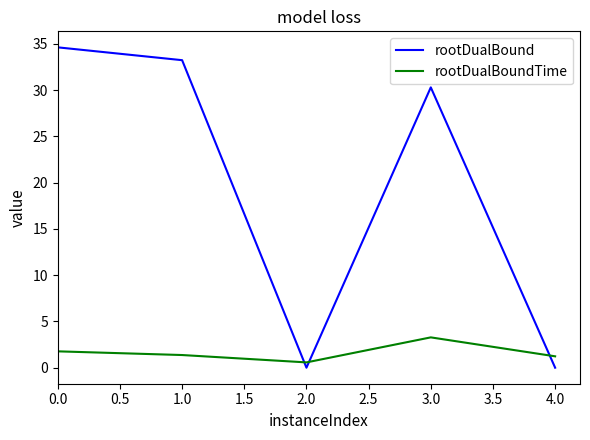

Which series ends up on top after the final intersection of rootDualBoundTime and rootDualBound?

rootDualBoundTime